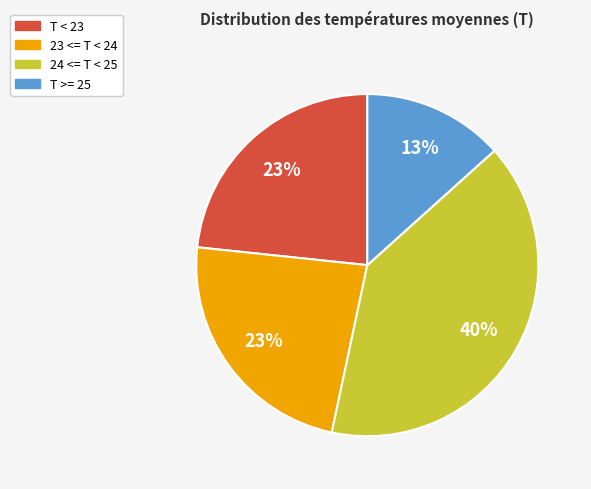

Which has a higher value, T < 23 or T >= 25?

T < 23